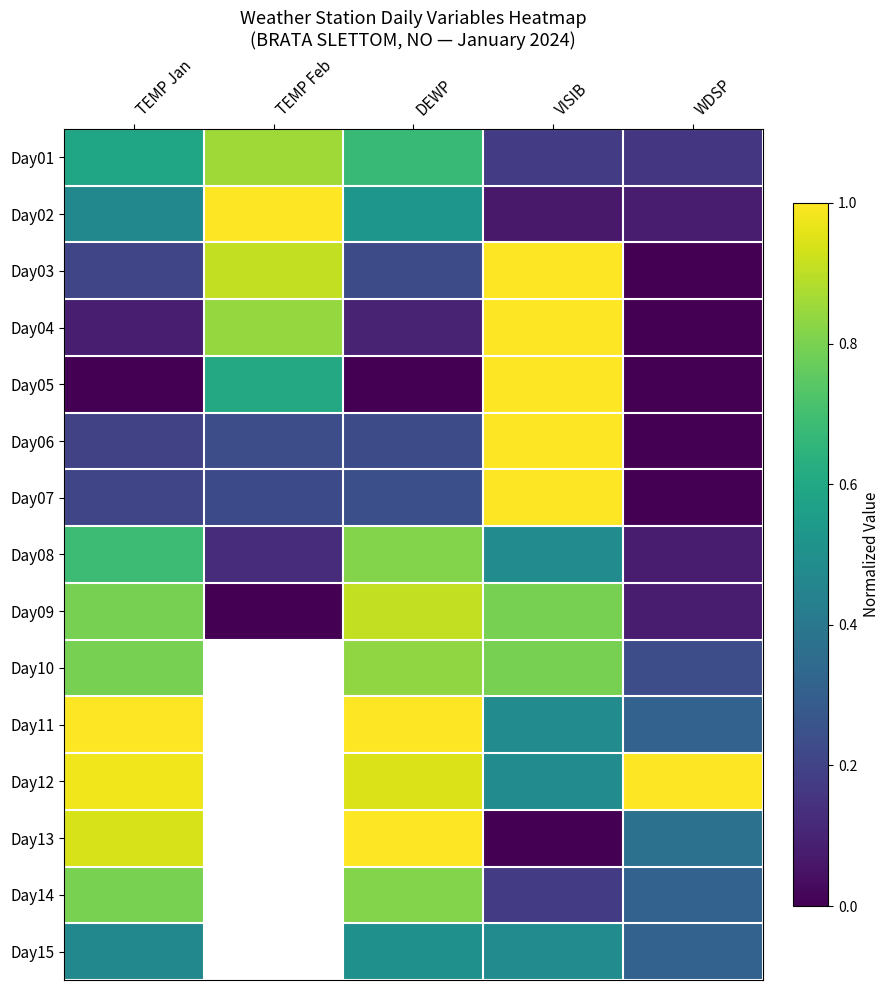

True or false: Day10 has a value of 0.8 at TEMP Jan.

True